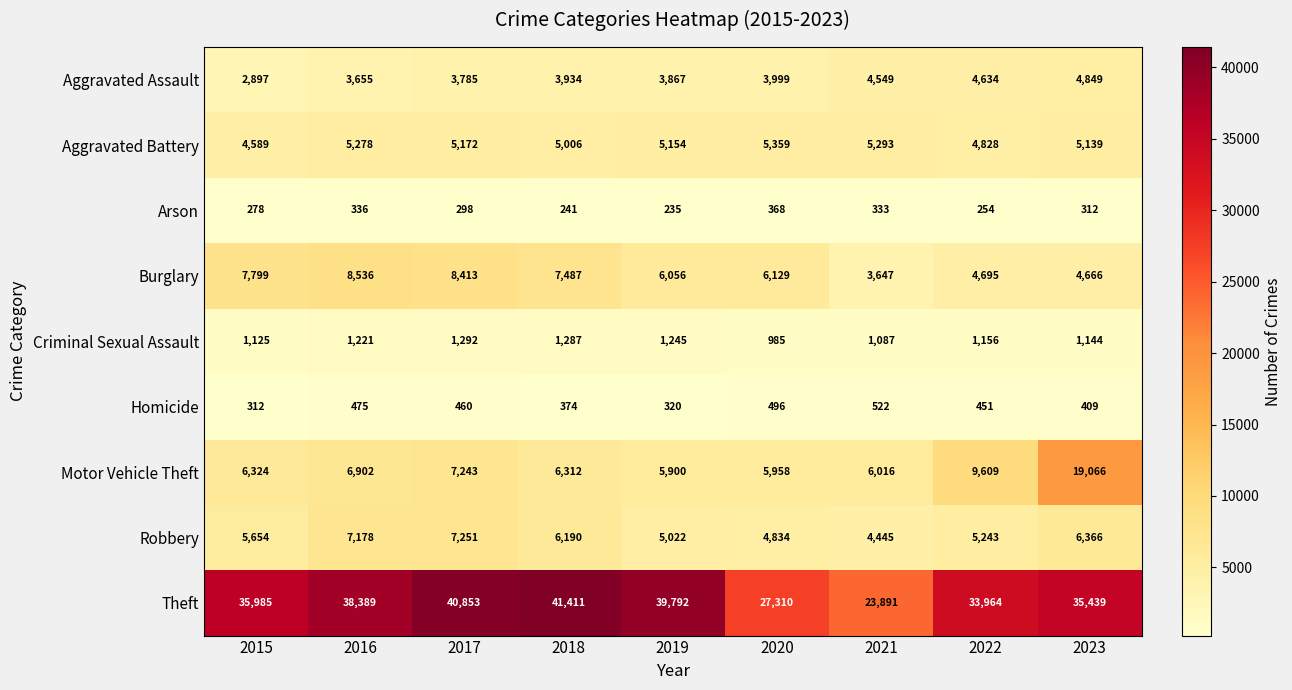

What is the difference between the second highest and minimum values in the Burglary series?

4766